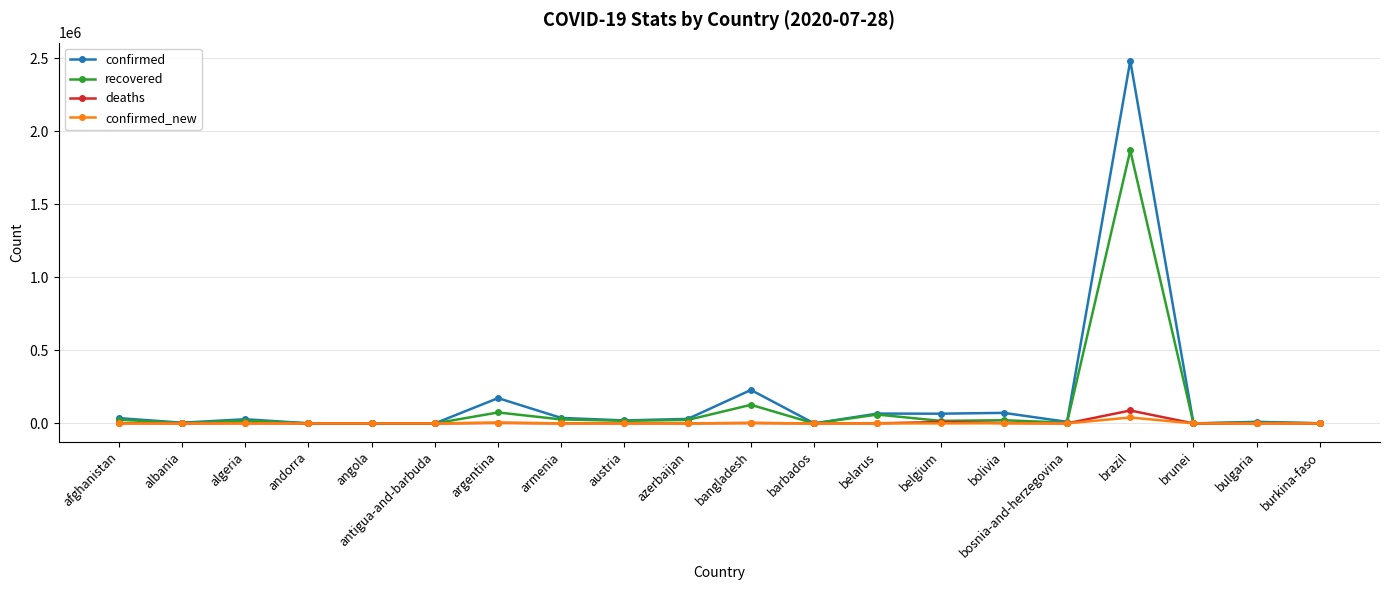

What is the spread (max minus min) of values at azerbaijan?

30446